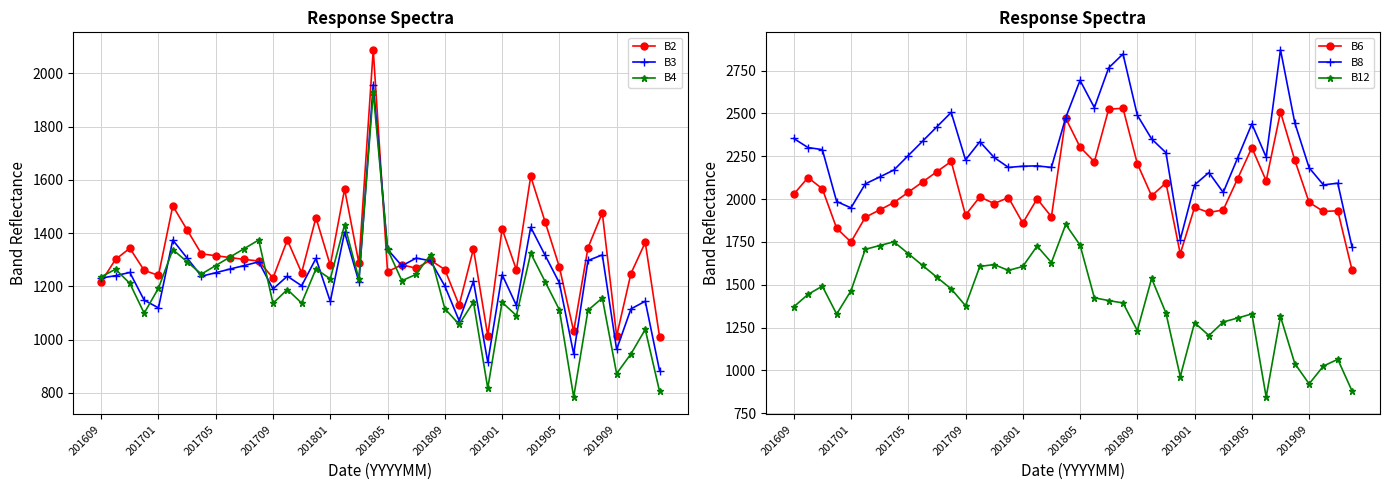

Where is B3 nearest to the value 1420?

30